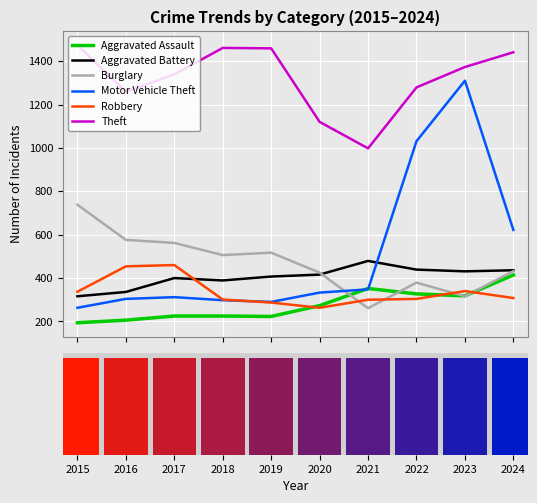

Which series has the largest total across all categories?

Theft